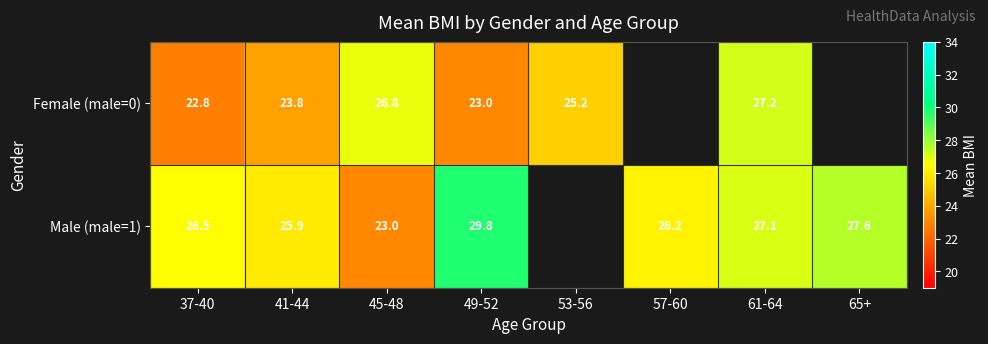

Is the value of Male (male=1) at 37-40 greater than the value of Female (male=0) at 53-56?

Yes